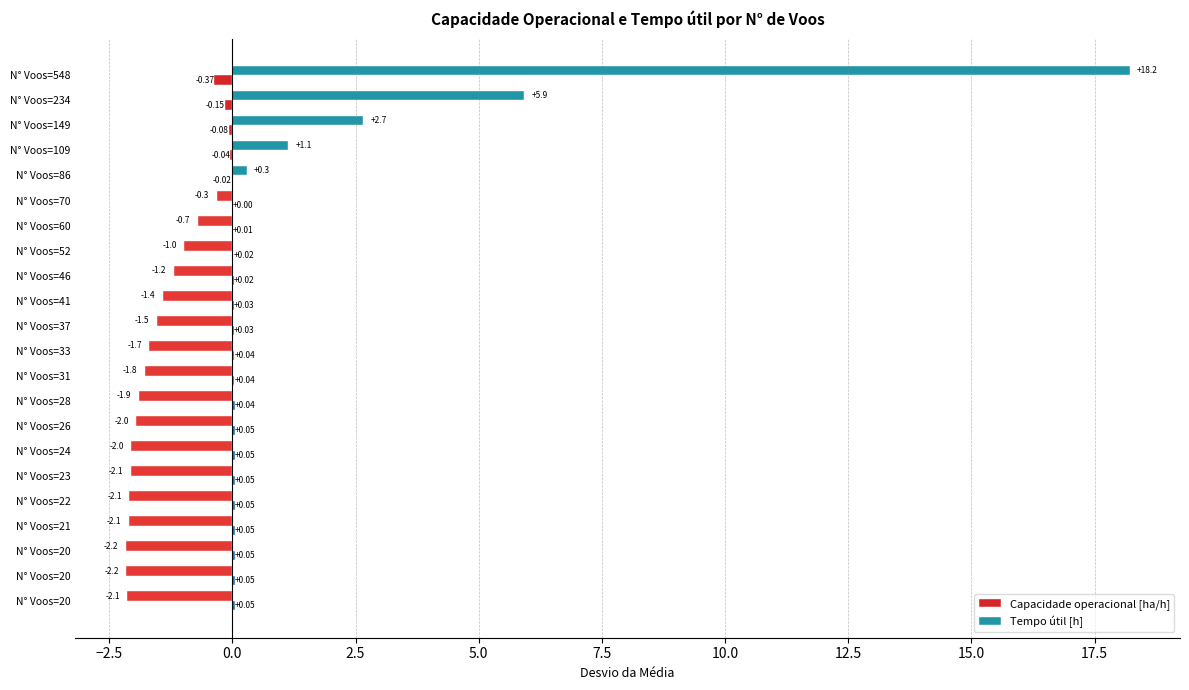

How many positive values does the Capacidade operacional [ha/h] series have?

17